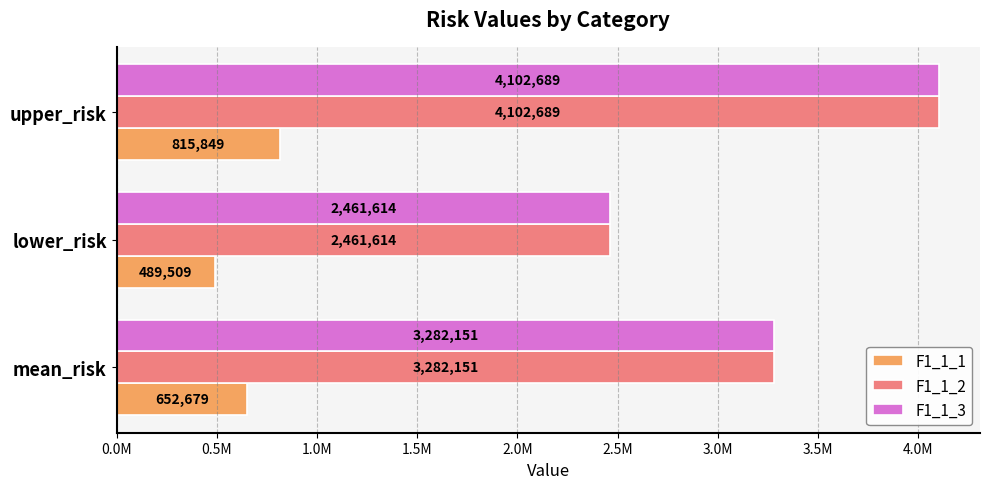

At how many categories does at least one series exceed 2454662?

3